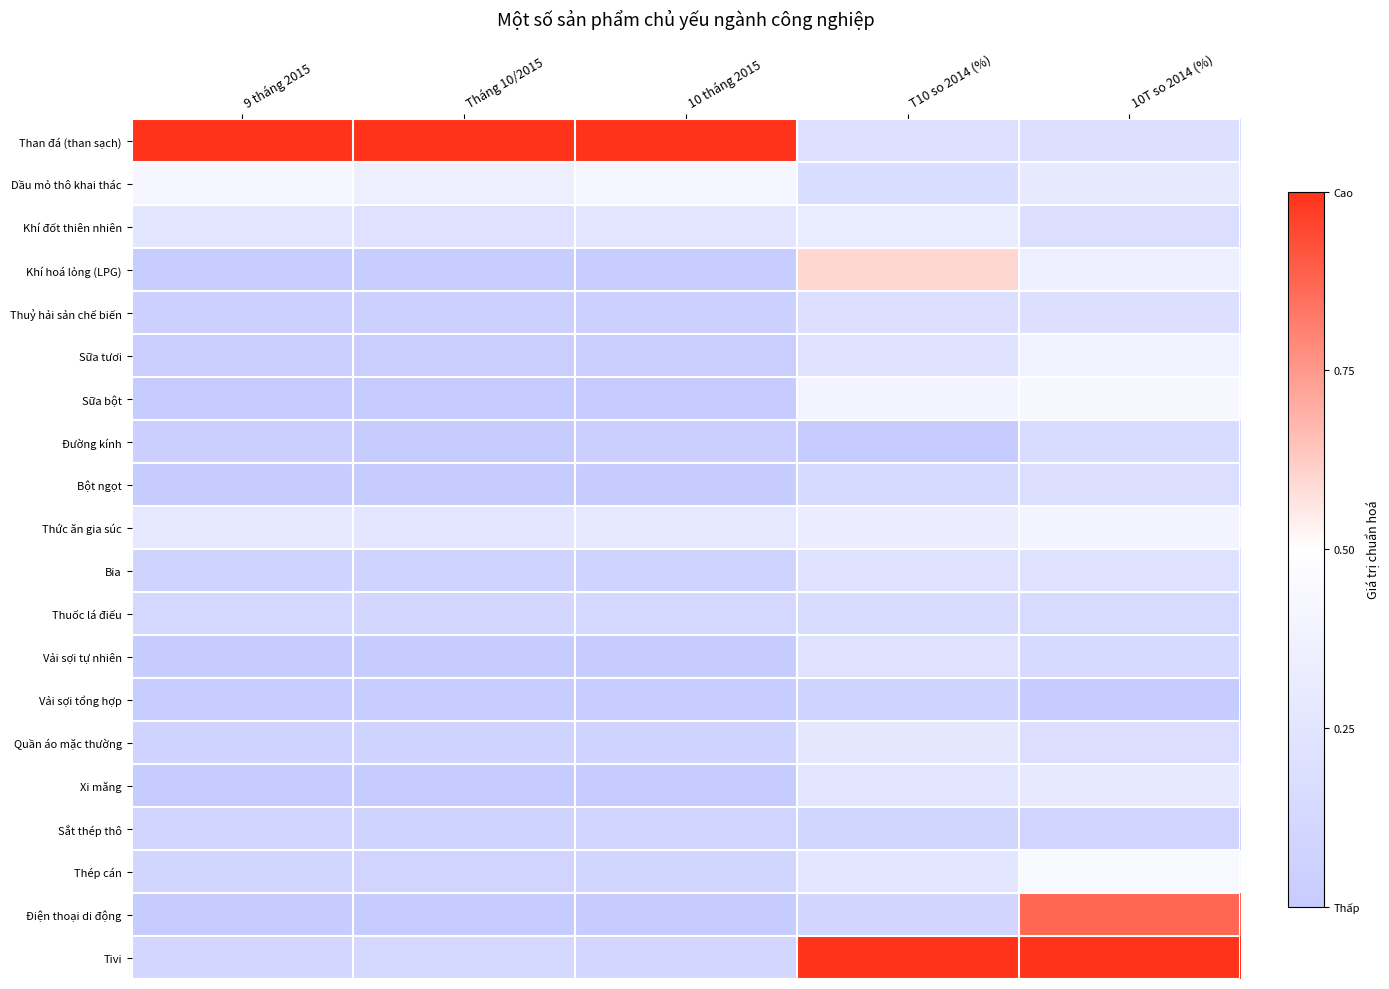

Between T10 so 2014 (%) and Tháng 10/2015, which is larger?

Tháng 10/2015